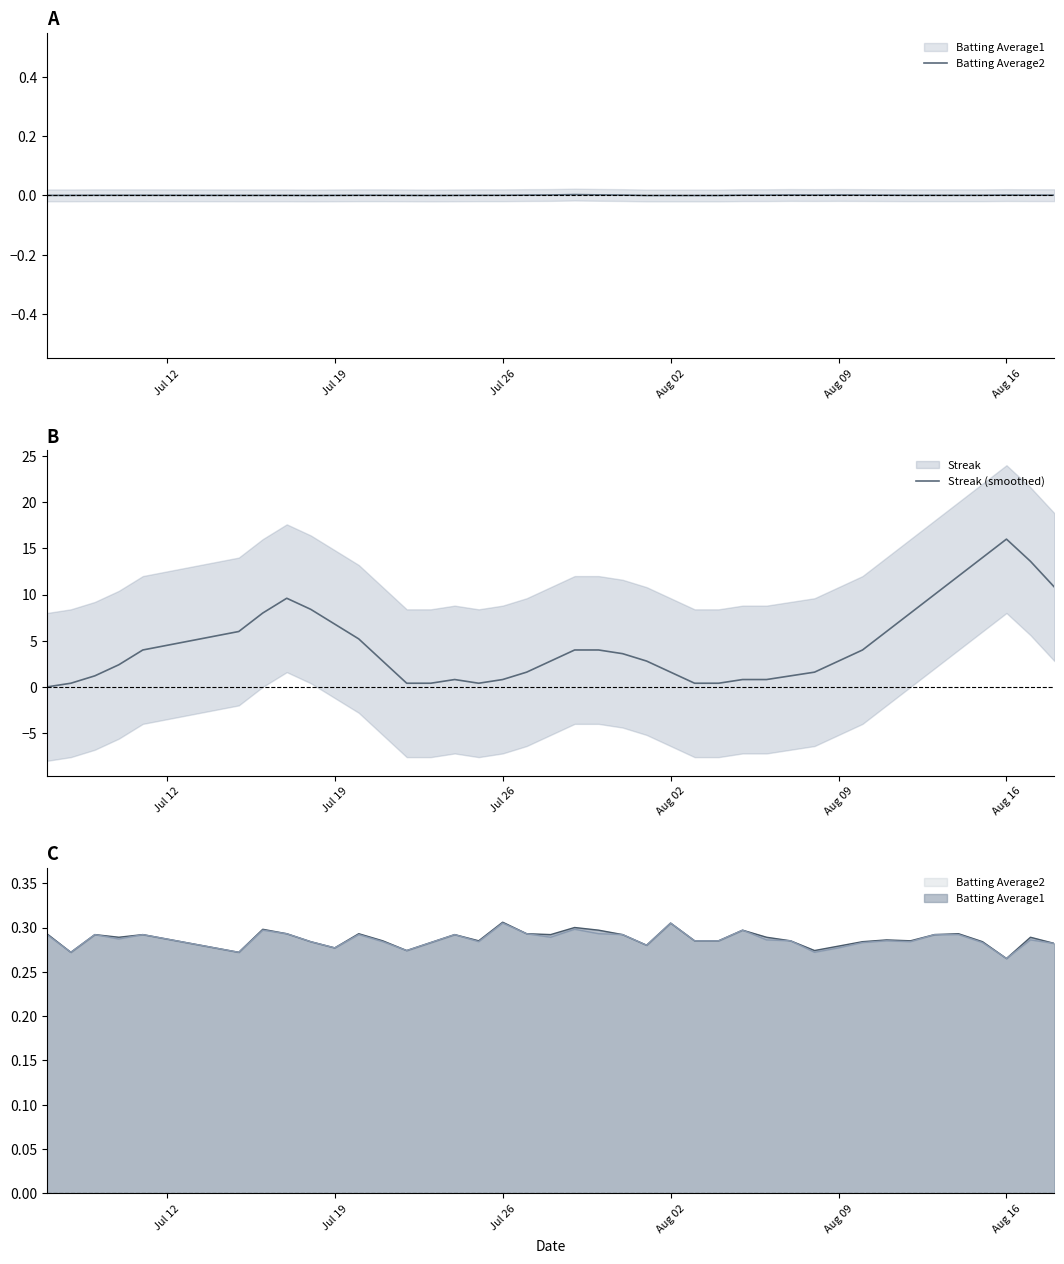

At which label does Streak (smoothed) reach its peak?

Aug 16